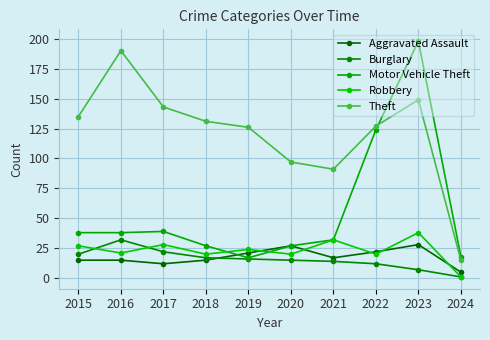

What is the value of the Burglary point at the 5th from the left?

16